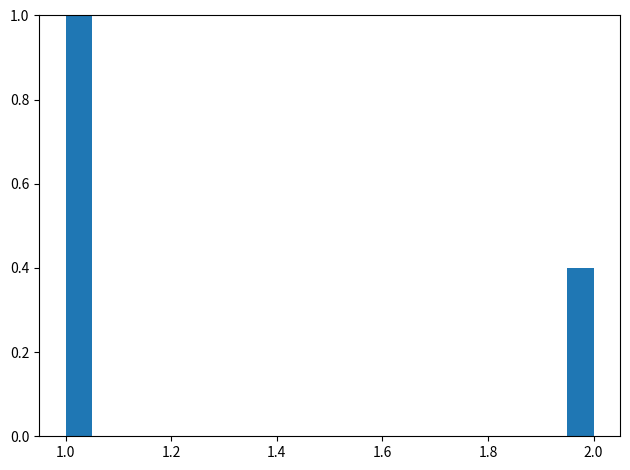

Read against the x-axis, roughly where is the centre of the tallest bar?

1.02